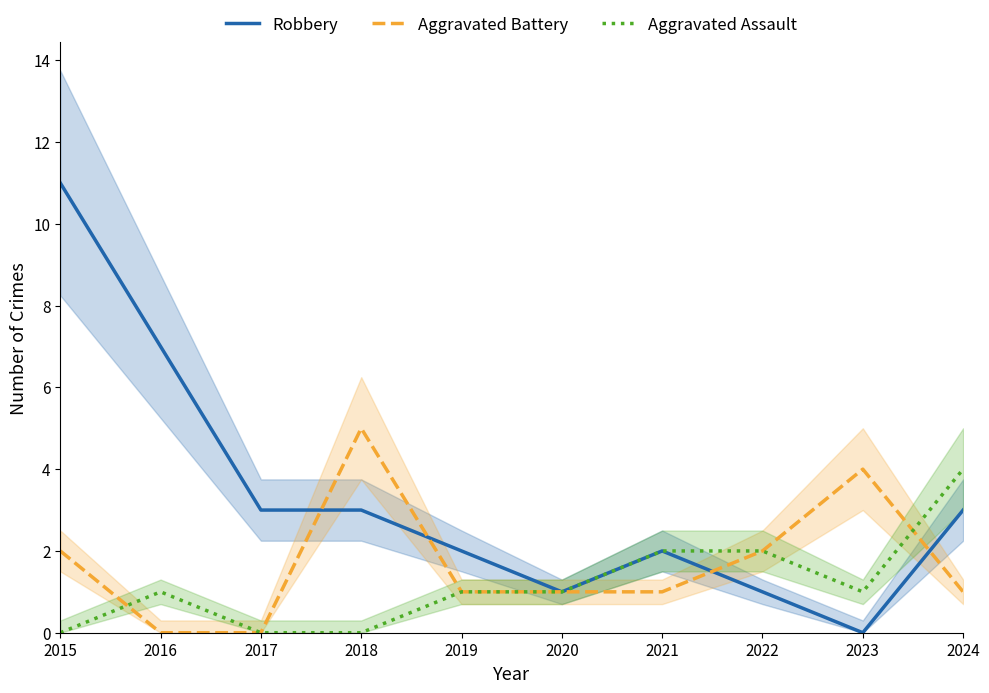

Reading left to right, transcribe all the data shown in this chart.

Robbery: 11	7	3	3	2	1	2	1	0	3
Aggravated Battery: 2	0	0	5	1	1	1	2	4	1
Aggravated Assault: 0	1	0	0	1	1	2	2	1	4